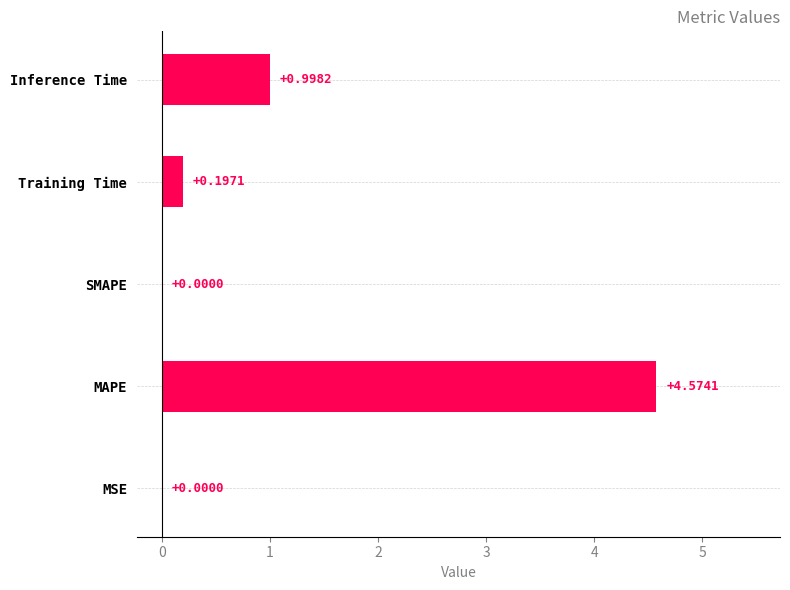

At which category does the chart reach its peak across all series?

MAPE